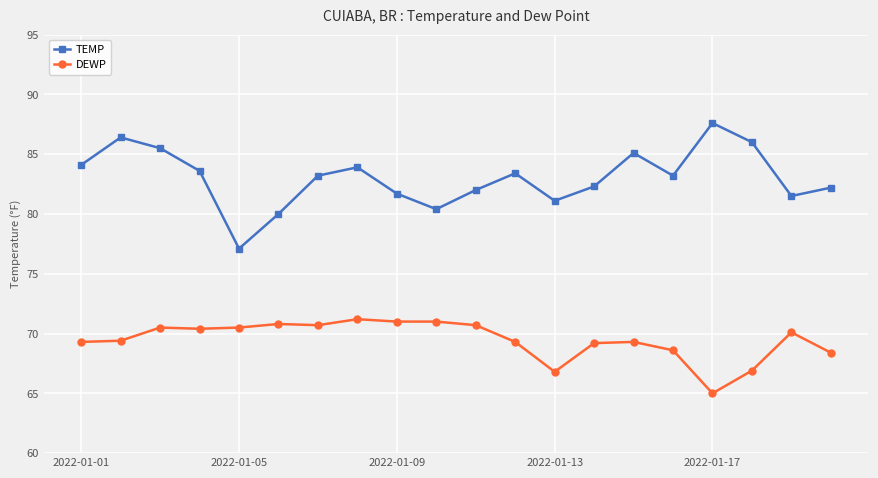

Which series has the largest total across all categories?

TEMP